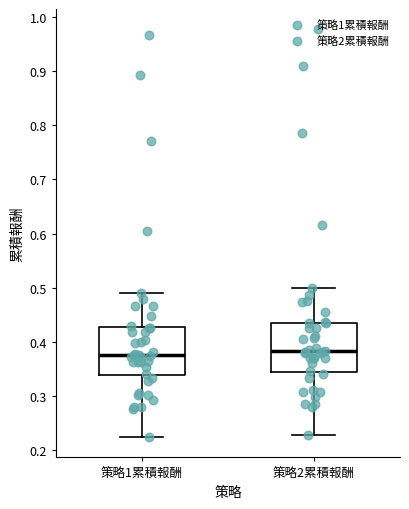

Reading left to right, transcribe this box plot: for each box, give where its median line is, the range the box spans, and where its two whiskers end, as read against the y-axis. The values are not printed on the chart, so give them approximately, as read against the axis.

策略1累積報酬: median 0.38, box 0.34 to 0.43, whiskers 0.22 to 0.49
策略2累積報酬: median 0.38, box 0.35 to 0.44, whiskers 0.23 to 0.50